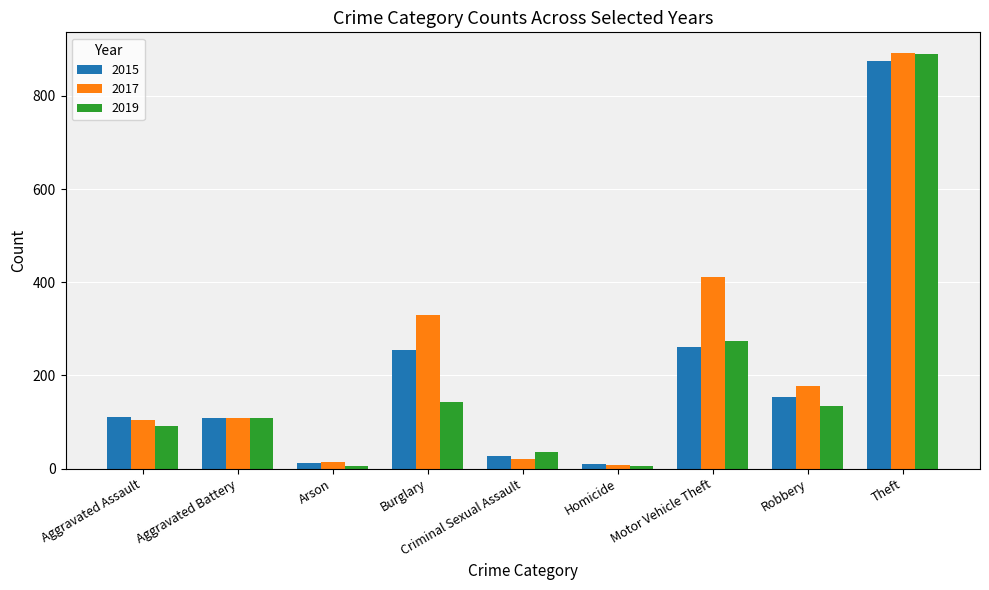

What is the sum of the 2015 values at Motor Vehicle Theft and Burglary?

515